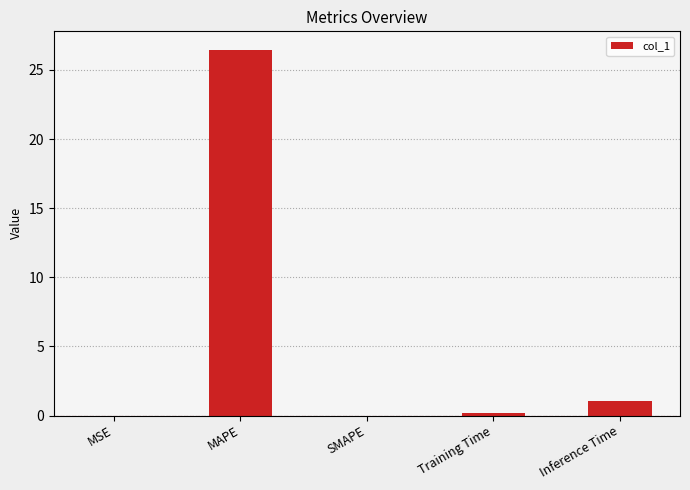

What is the maximum value shown in the chart?

26.5